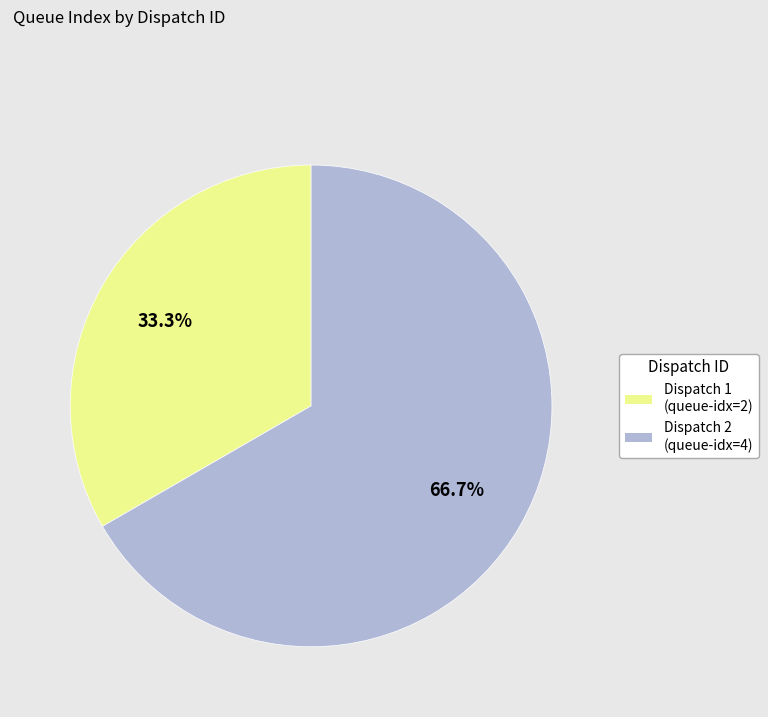

Which slice is the largest?

Dispatch 2 (queue-idx=4)